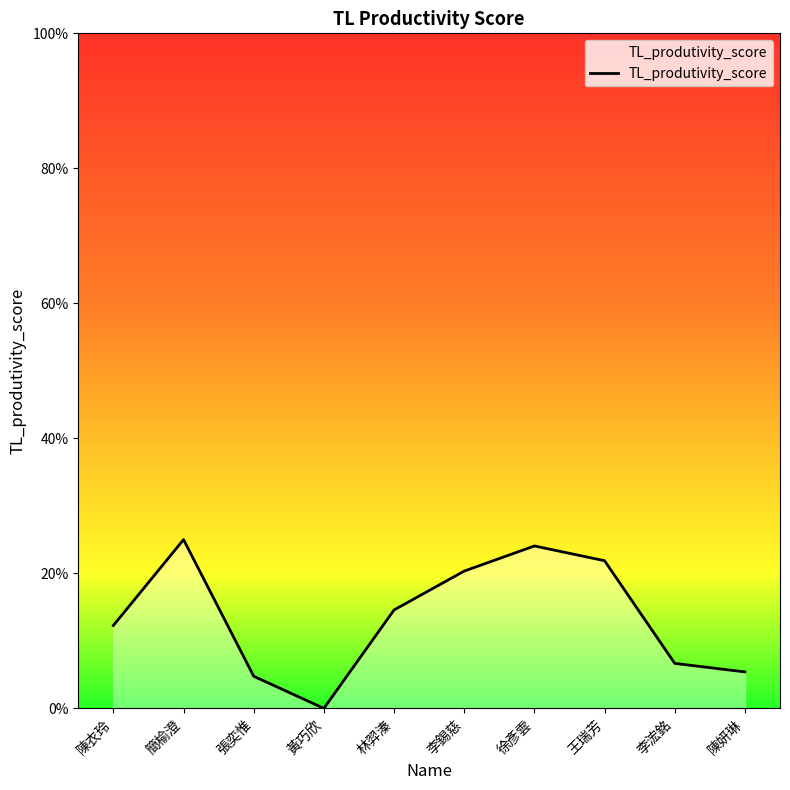

Which has a higher value, 張奕惟 or 黃巧欣?

張奕惟